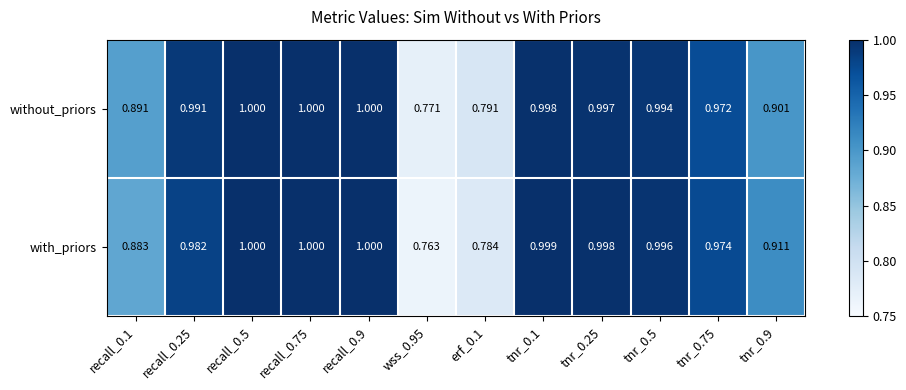

Which category has the lowest value across all series?

wss_0.95